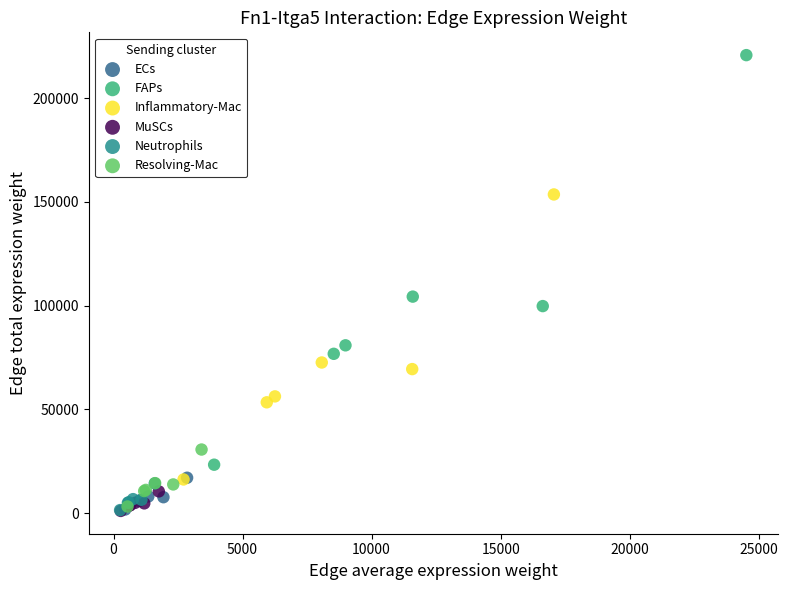

What are all the series names shown in the legend?

ECs, FAPs, Inflammatory-Mac, MuSCs, Neutrophils, Resolving-Mac